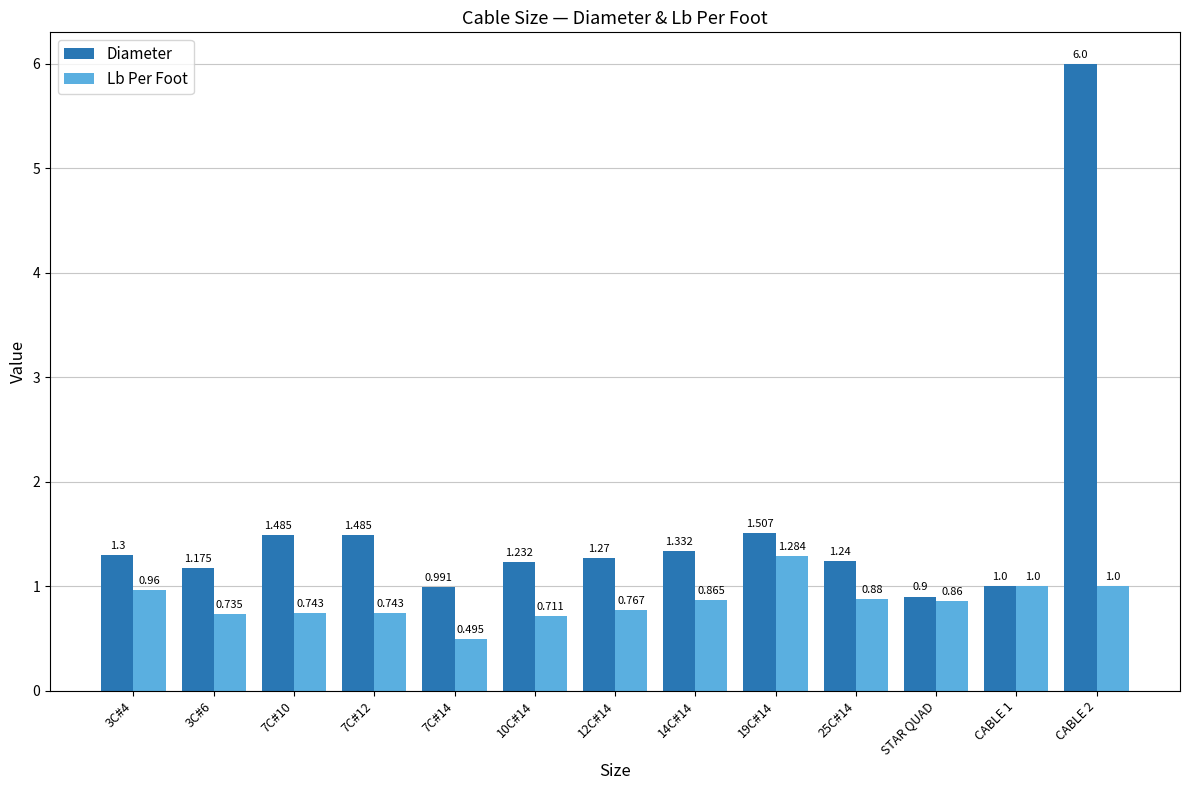

The value of Diameter at CABLE 1 is 0.6. True or false?

False